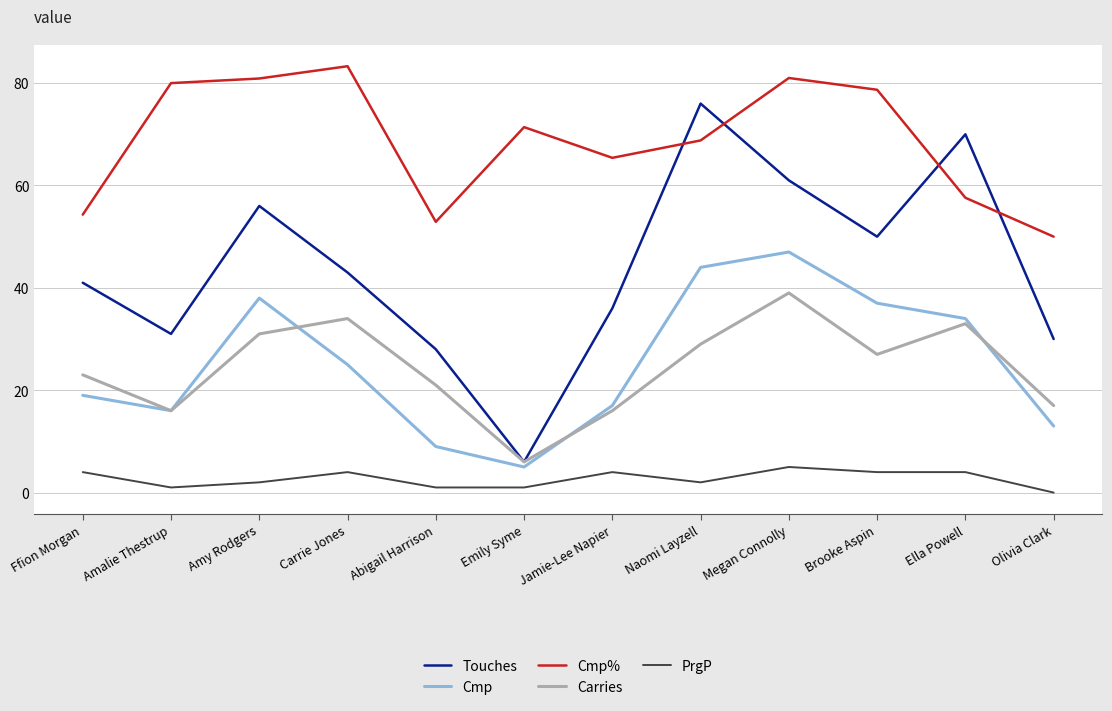

Where does the Carries series first go above 27?

Amy Rodgers